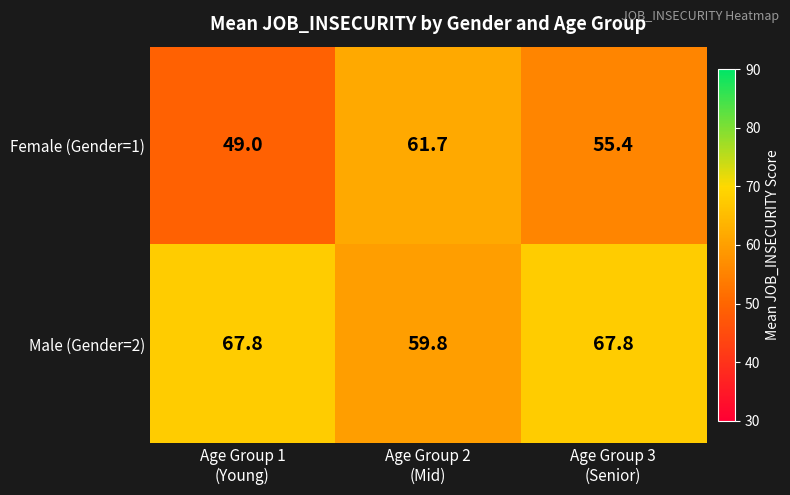

At which category is the sum across all series the highest?

Age Group 3
(Senior)